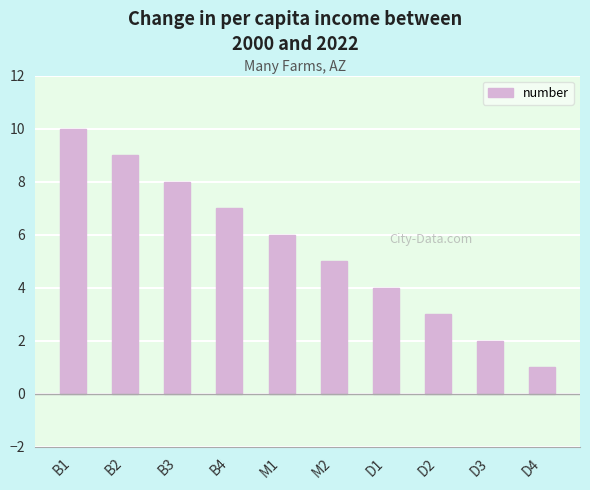

What is the smallest value displayed?

1